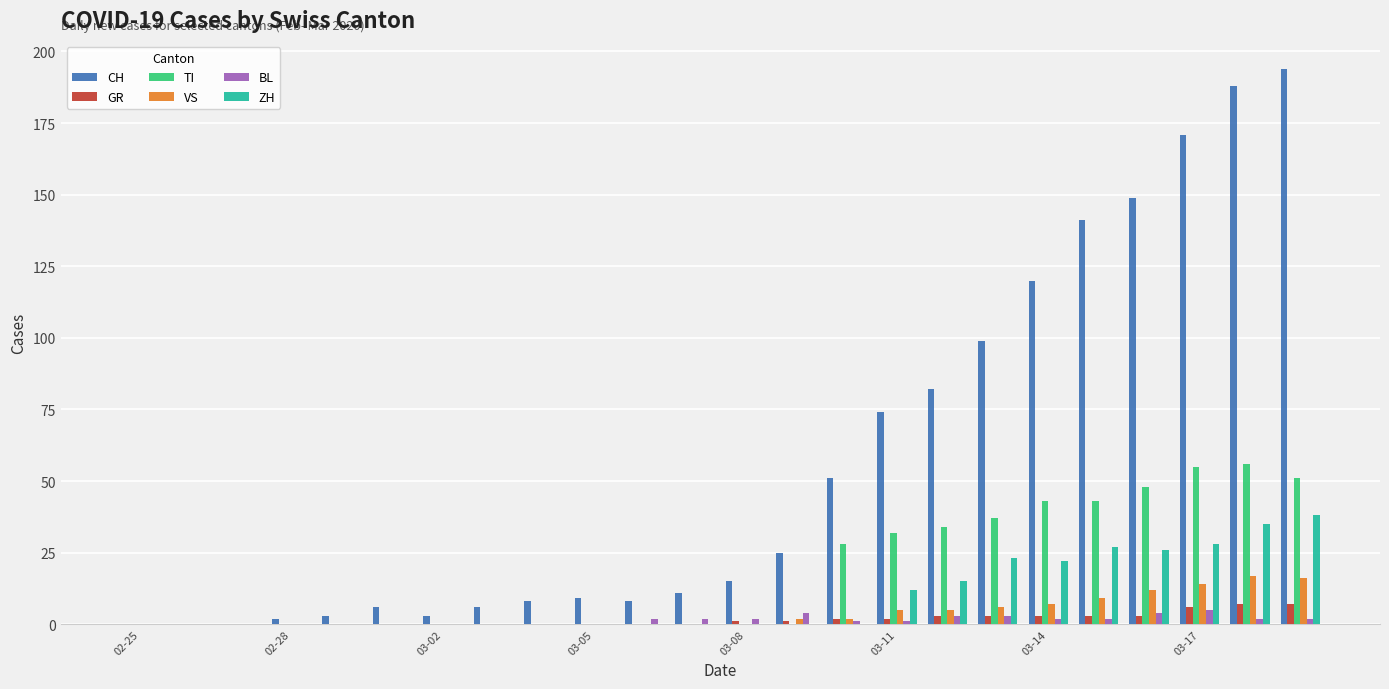

What is the sum of all CH values?

1365